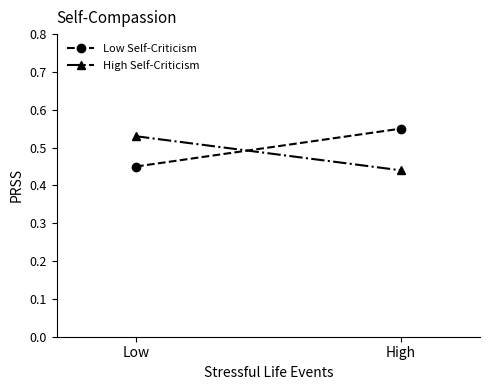

Is it true that Low Self-Criticism equals 0.3 at Low?

False